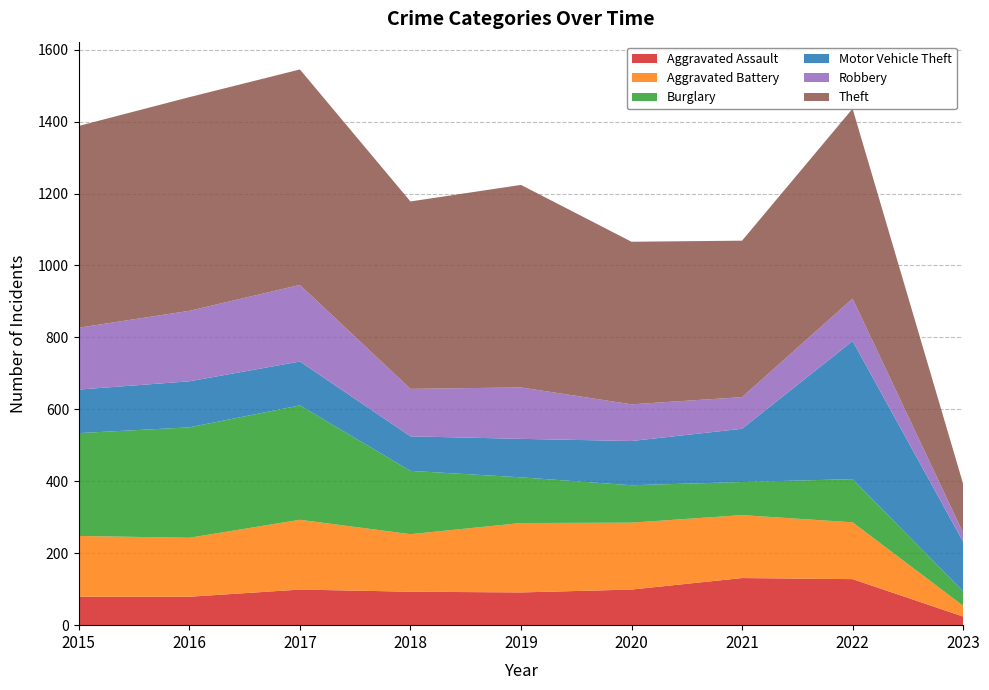

Reading left to right, list all the values displayed in this chart.

Aggravated Assault: 79	79	99	93	91	99	131	128	24
Aggravated Battery: 169	164	194	160	193	186	175	158	30
Burglary: 286	307	318	176	127	104	92	120	40
Motor Vehicle Theft: 121	128	122	96	107	123	148	384	138
Robbery: 172	196	213	132	143	102	88	118	25
Theft: 561	594	599	521	563	452	435	528	136